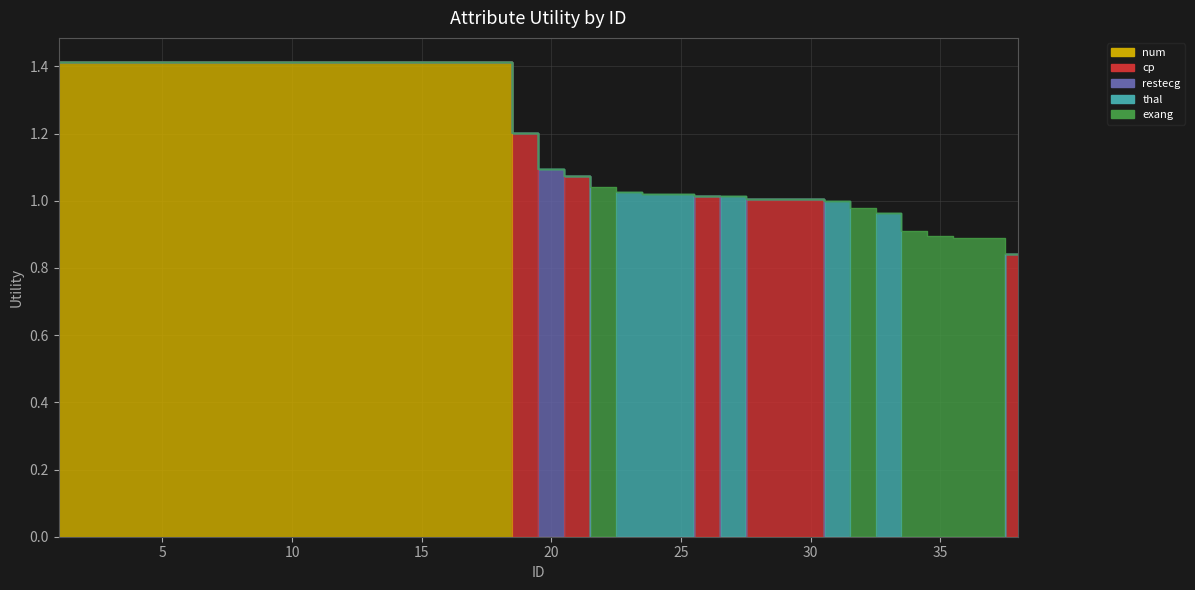

How many interior local peaks does the restecg series have?

1